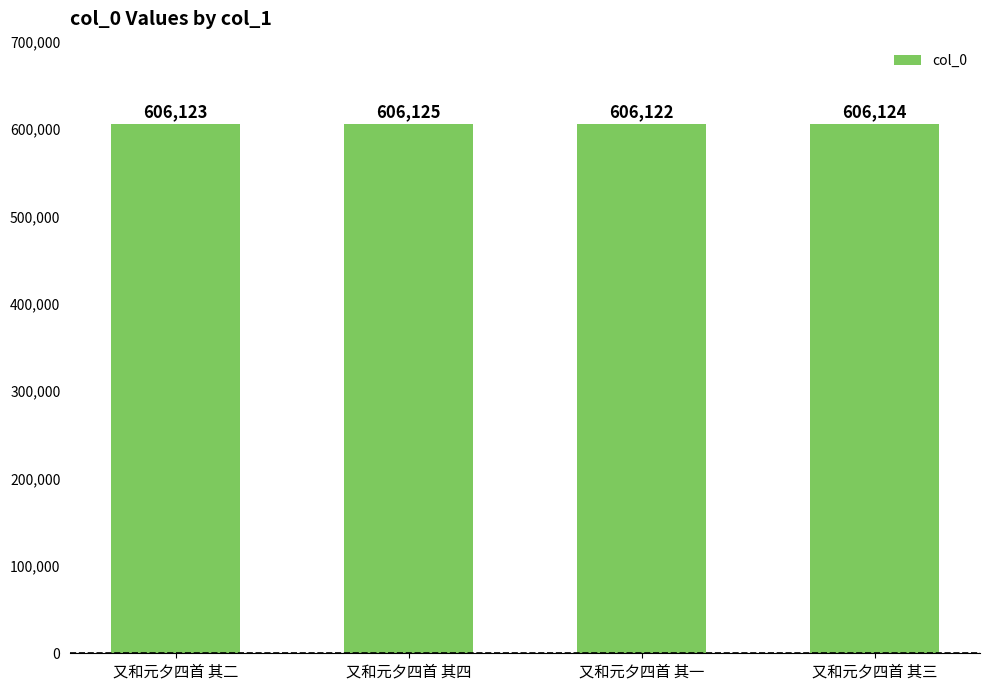

What is the maximum value shown in the chart?

606125